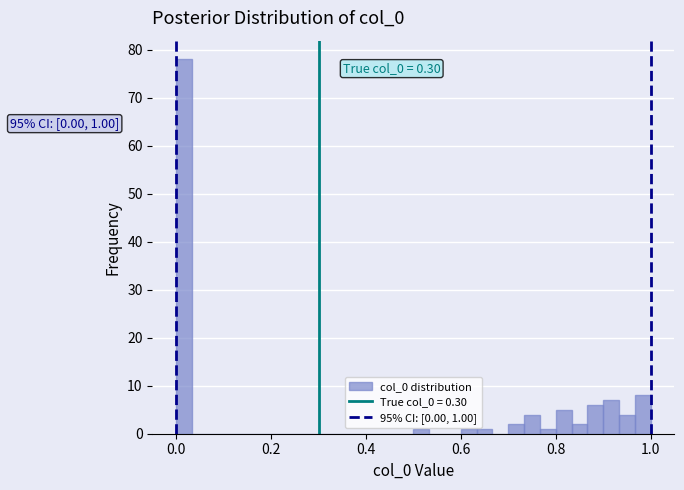

Read against the x-axis, roughly where is the centre of the tallest bar?

0.02